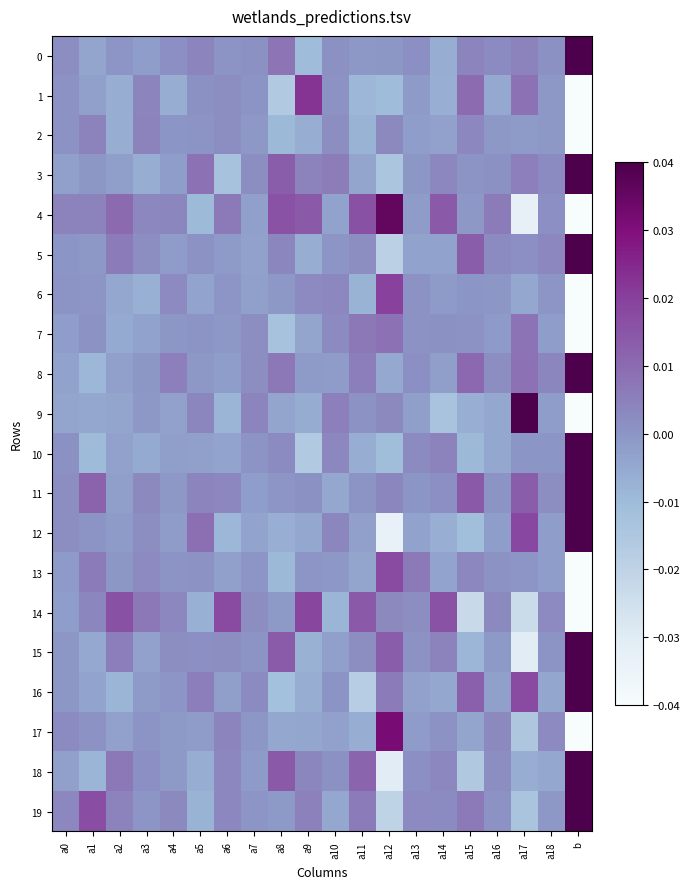

What is the spread (max minus min) of values at b?

9.2